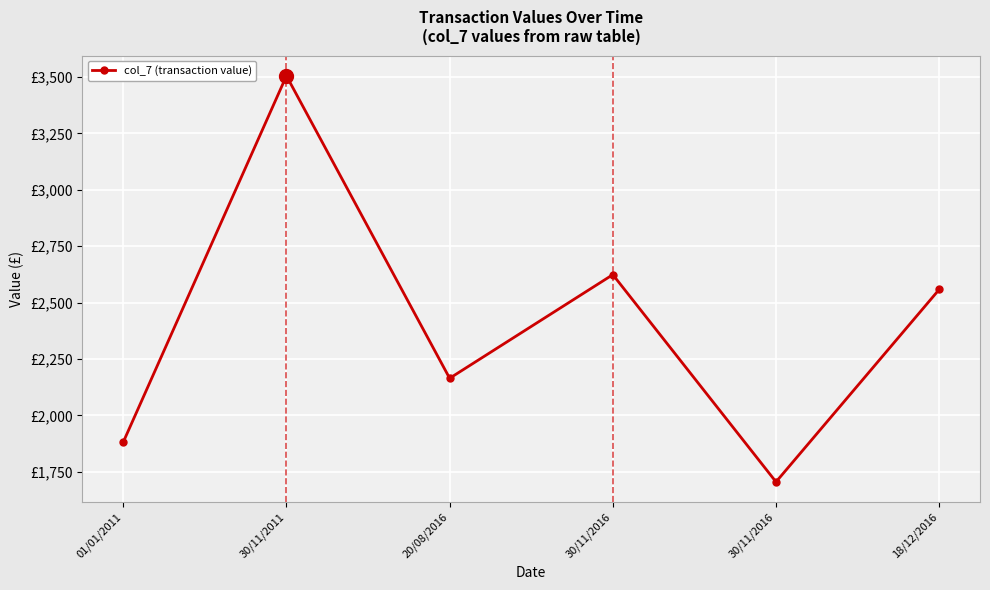

What is the greatest value displayed?

3504.7